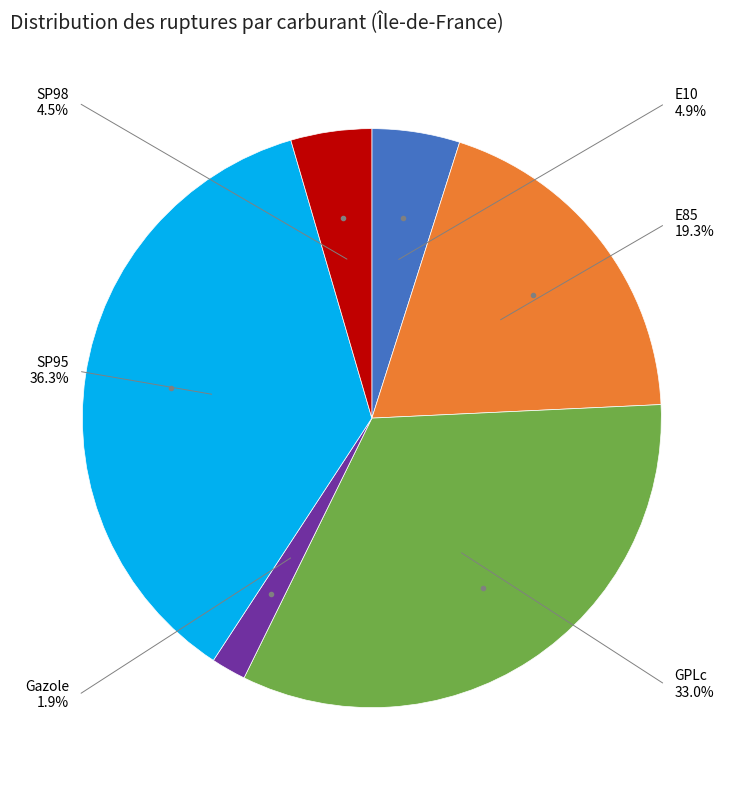

True or false: E85 accounts for 6% of the total.

False